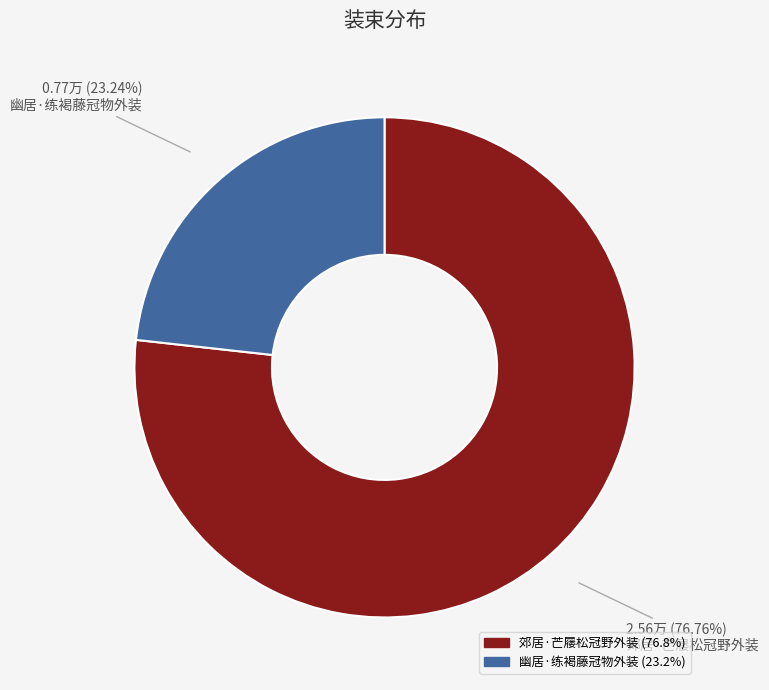

What is the largest slice in the pie chart?

郊居·芒屦松冠野外装